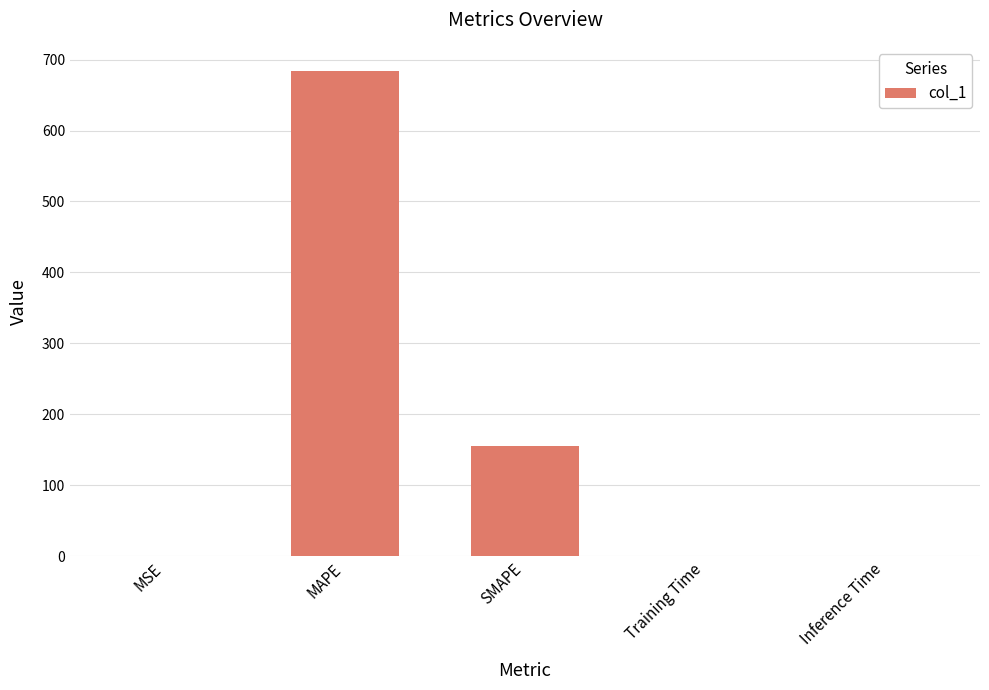

What is the change in value from MAPE to SMAPE?

-529.0